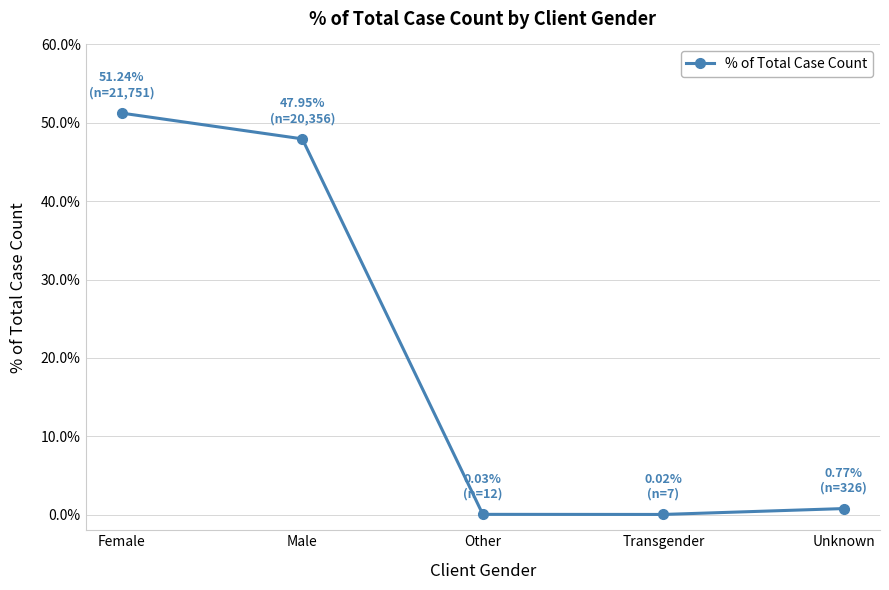

What is the greatest value displayed?

51.2